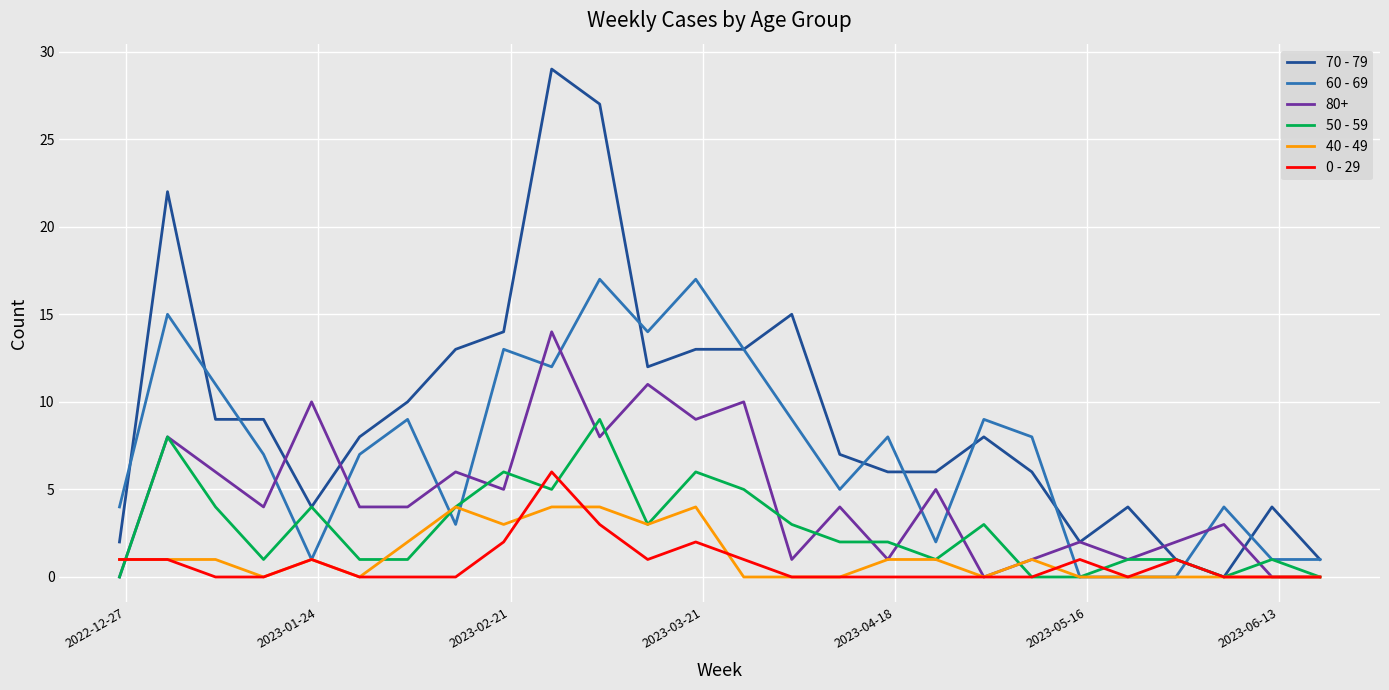

What is the highest value of the 70 - 79 series?

29